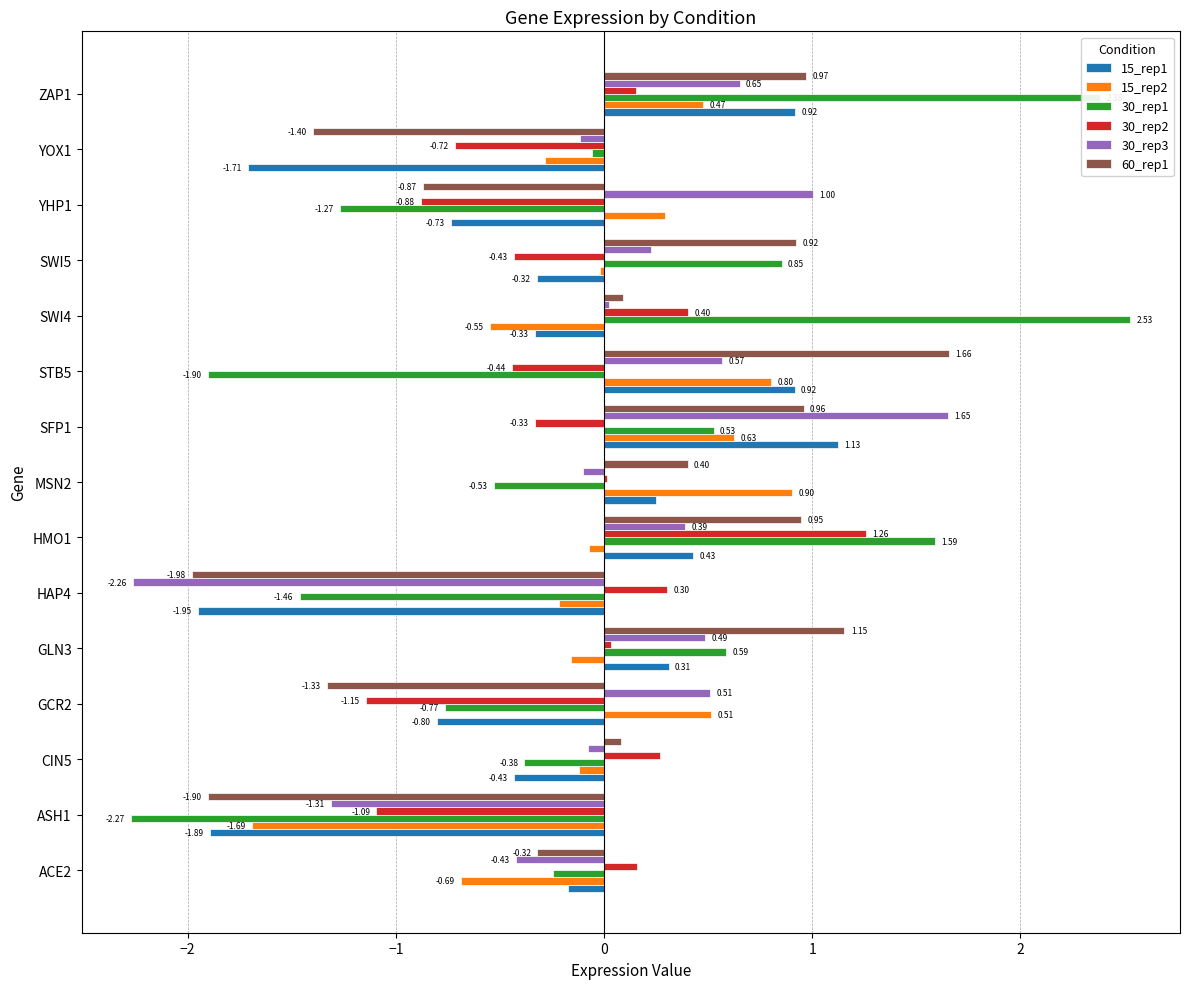

How many data points in 15_rep2 are above 0?

6